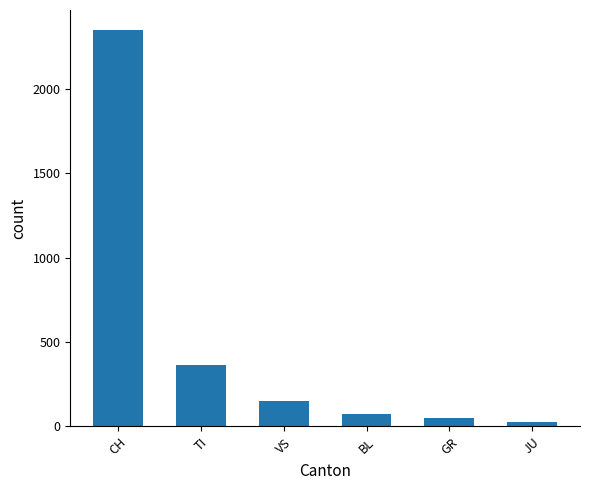

Which label corresponds to the largest value in the chart?

CH